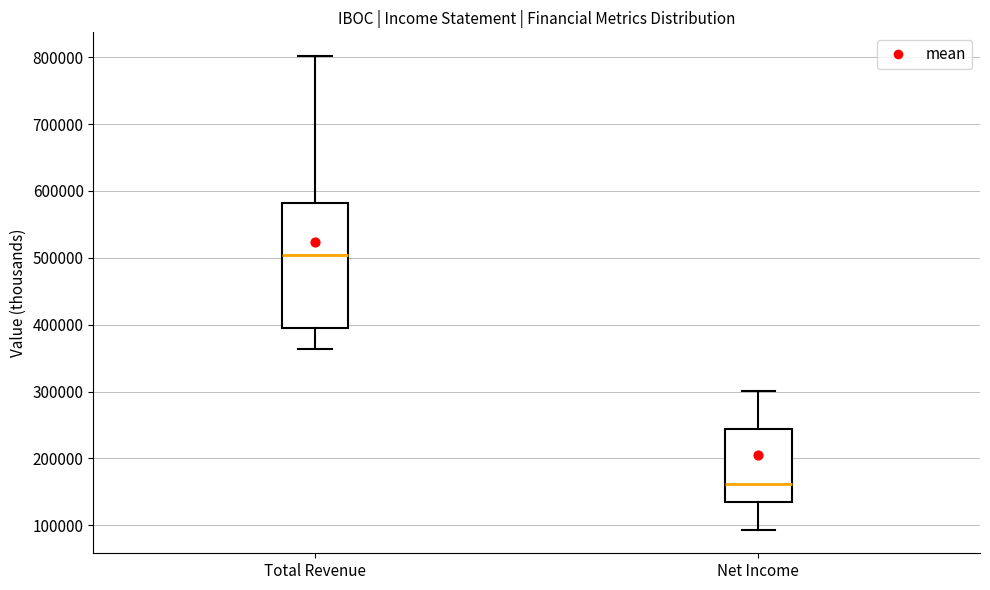

Comparing the boxes themselves (not the whiskers), which one is the tallest?

Total Revenue